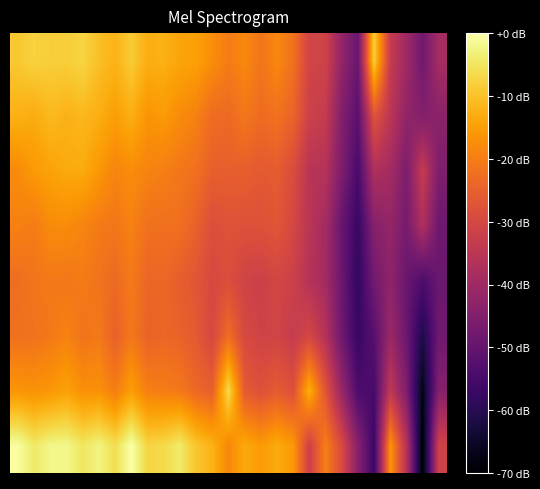

How many categories are shown in the chart?

27